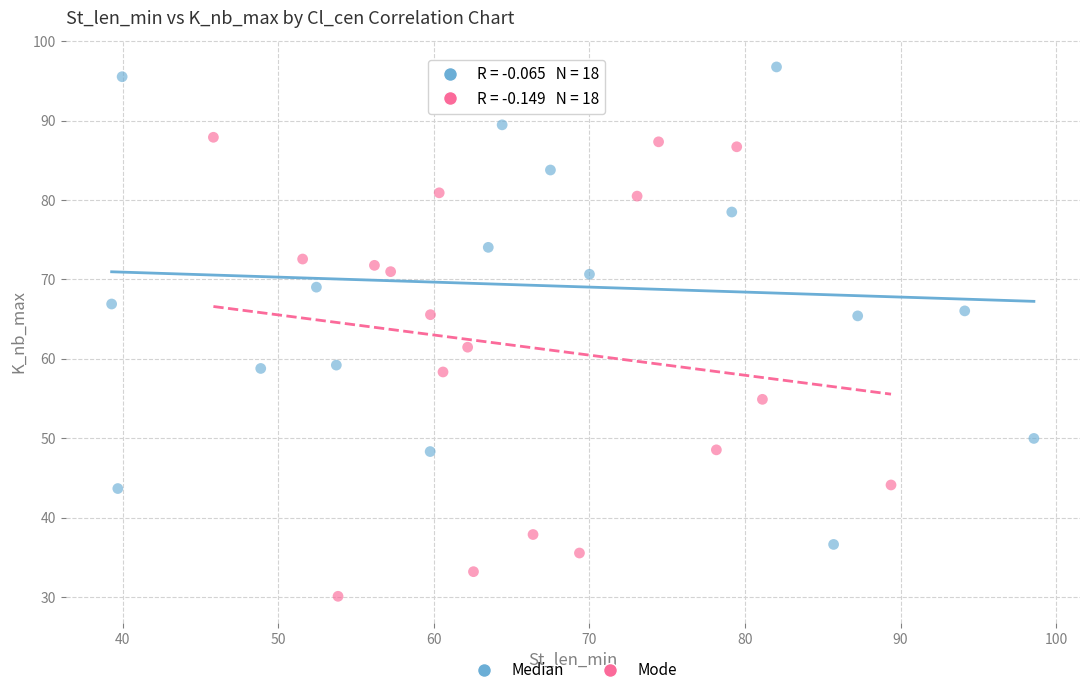

Which series reaches the maximum Y coordinate?

Median